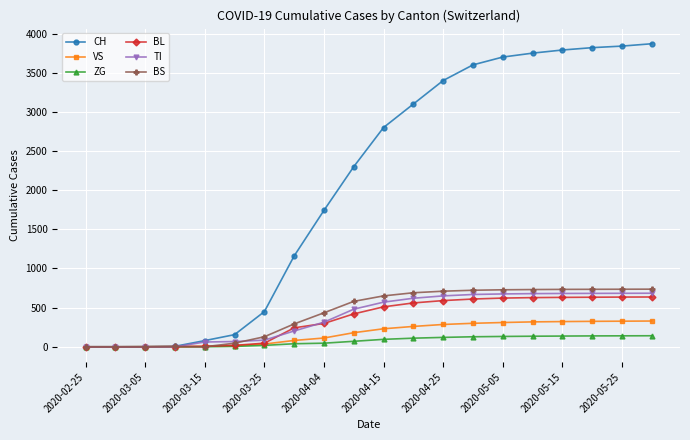

What is the maximum value for CH?

3870